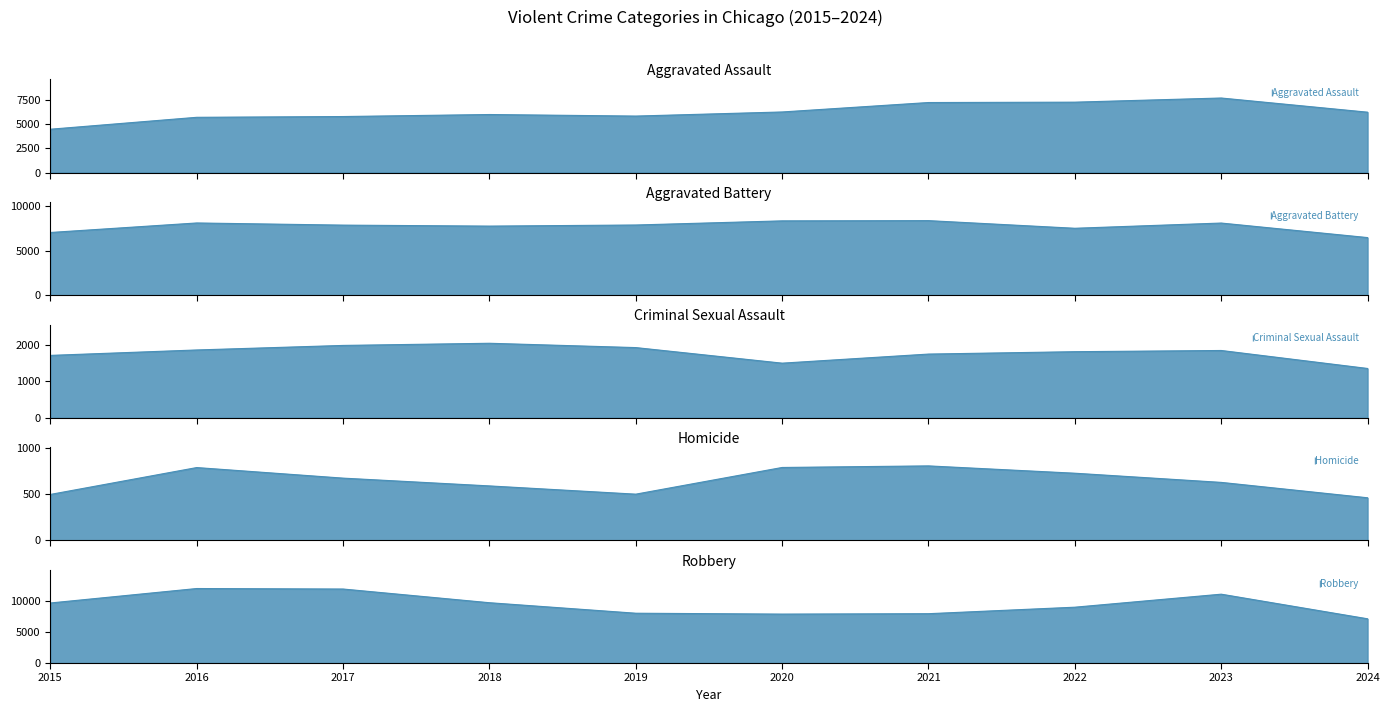

The value of Aggravated Battery at 2018 is 7735. True or false?

True